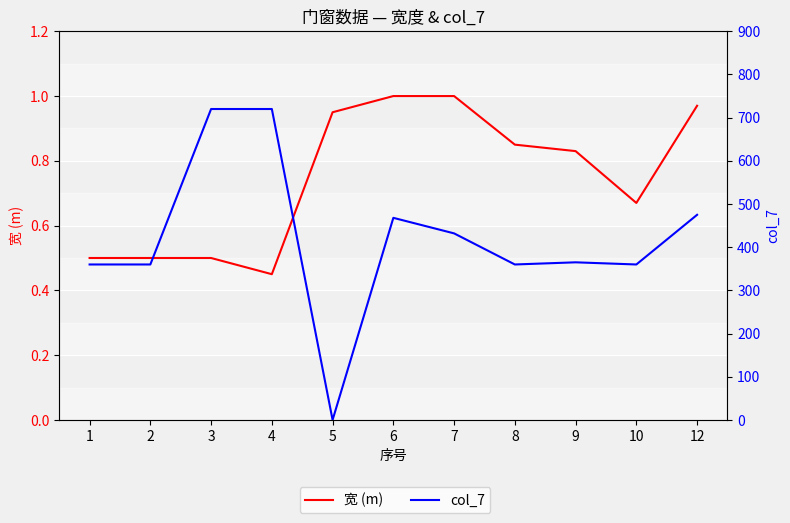

Reading left to right, extract all data points from this chart.

宽 (m): 0.5	0.5	0.5	0.5	0.9	1.0	1.0	0.8	0.8	0.7	1.0
col_7: 360.0	360.0	720.0	720.0	0.0	468.0	432.0	360.0	365.0	360.0	475.0